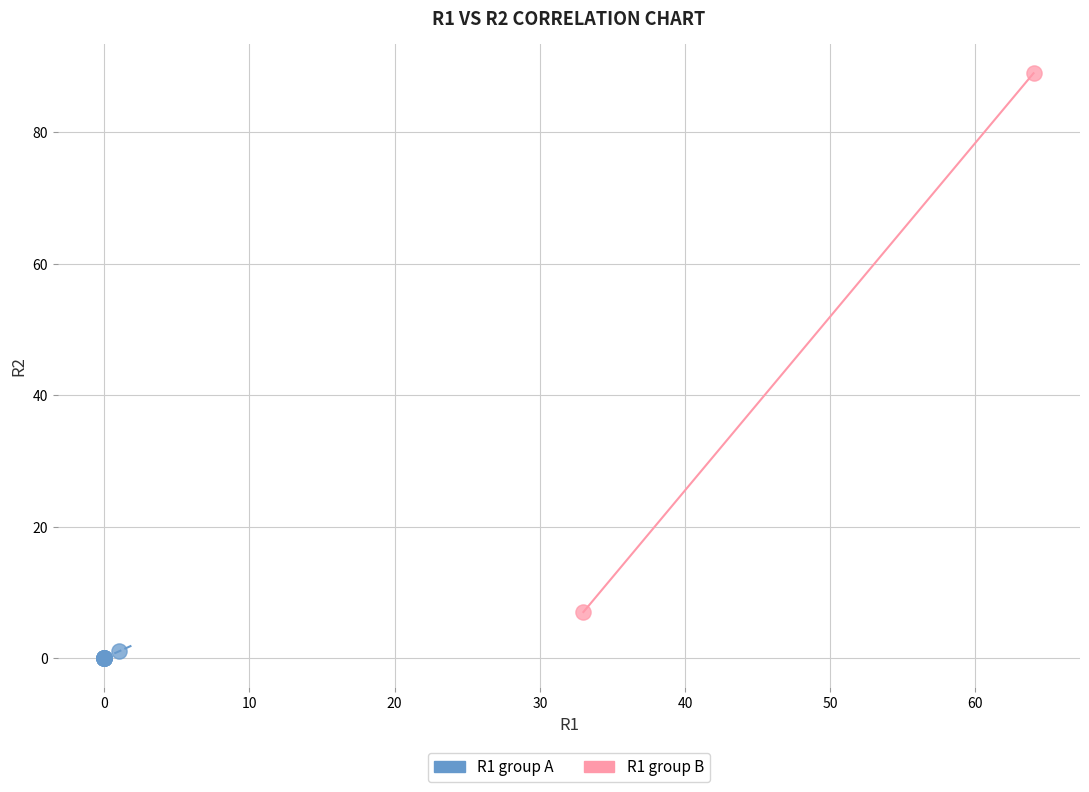

Which series contains the highest Y value?

R1 group B